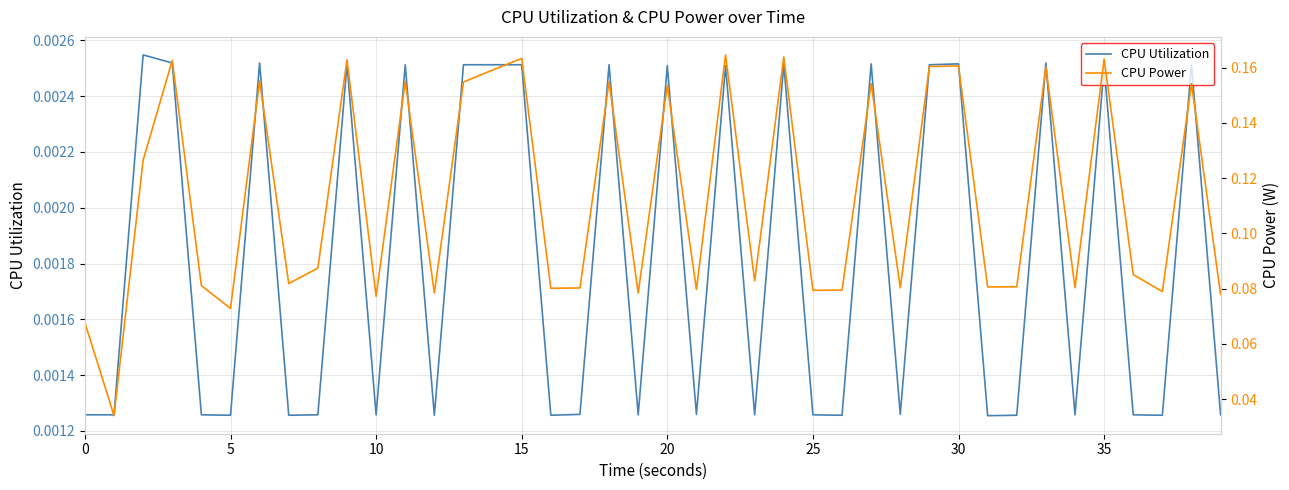

What are all the series names shown in the legend?

CPU Utilization, CPU Power